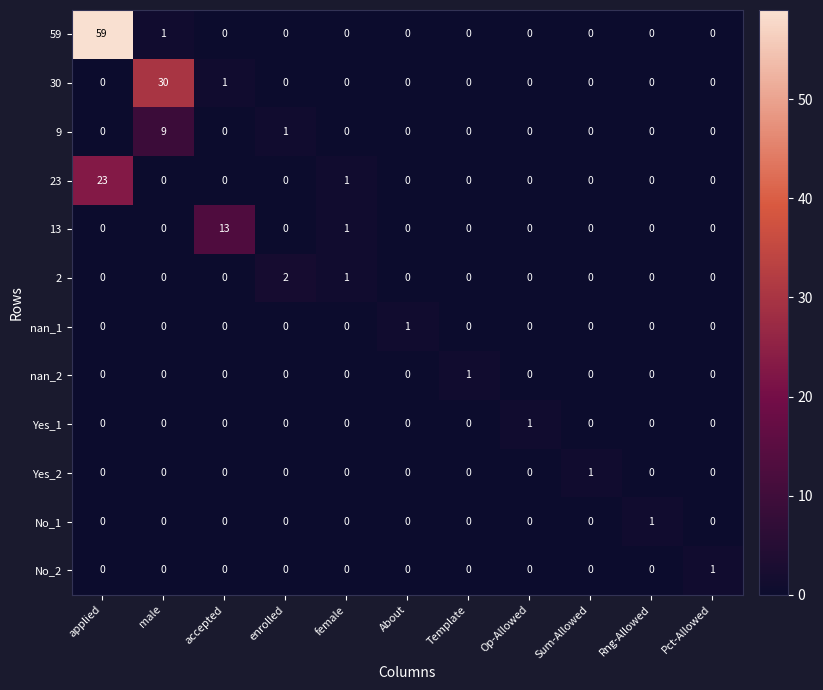

Count the number of categories in the chart.

11